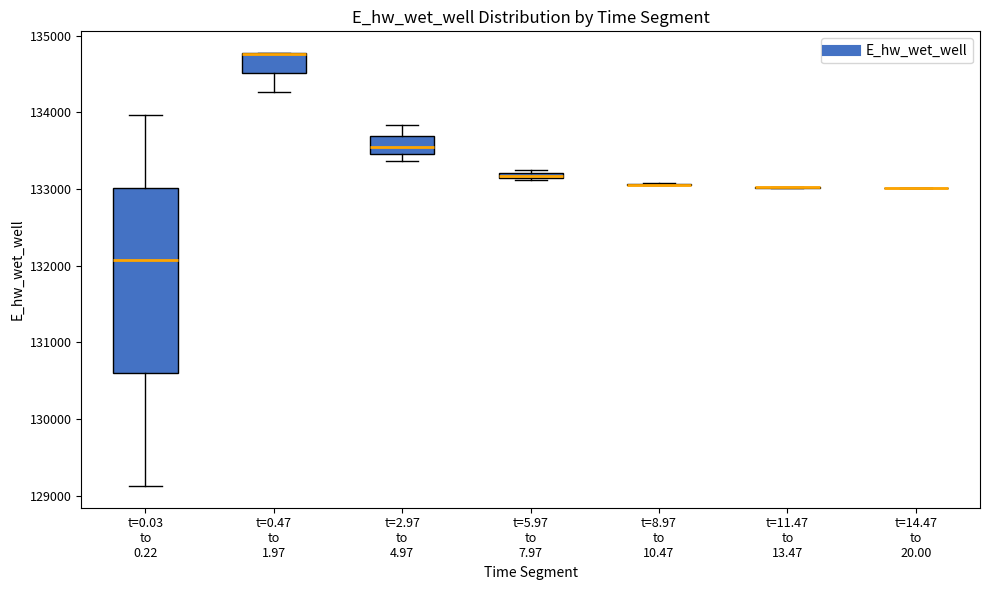

Where does the upper whisker of the box for t=0.03 to 0.22 end on the y-axis? The values are not printed on the chart, so give them approximately, as read against the axis.

134000